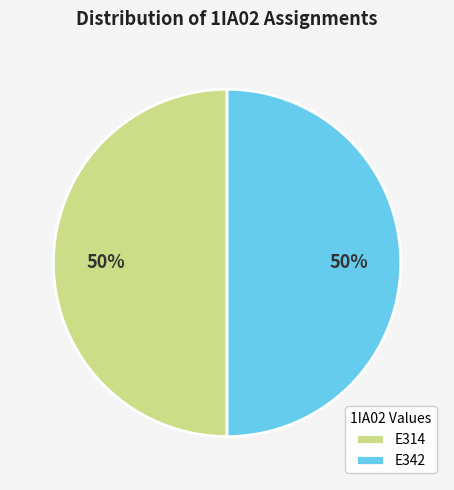

True or false: E342 accounts for 57% of the total.

False